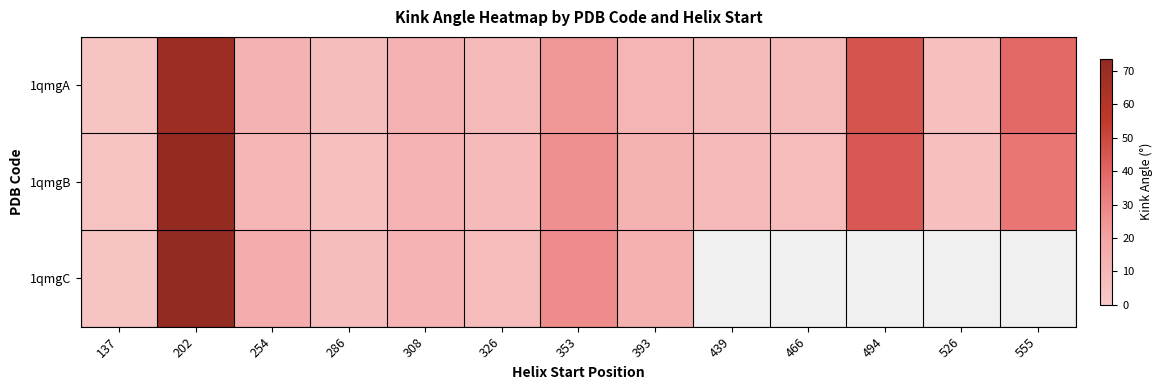

What is the sum of the 1qmgA values at 202 and 137?

72.9